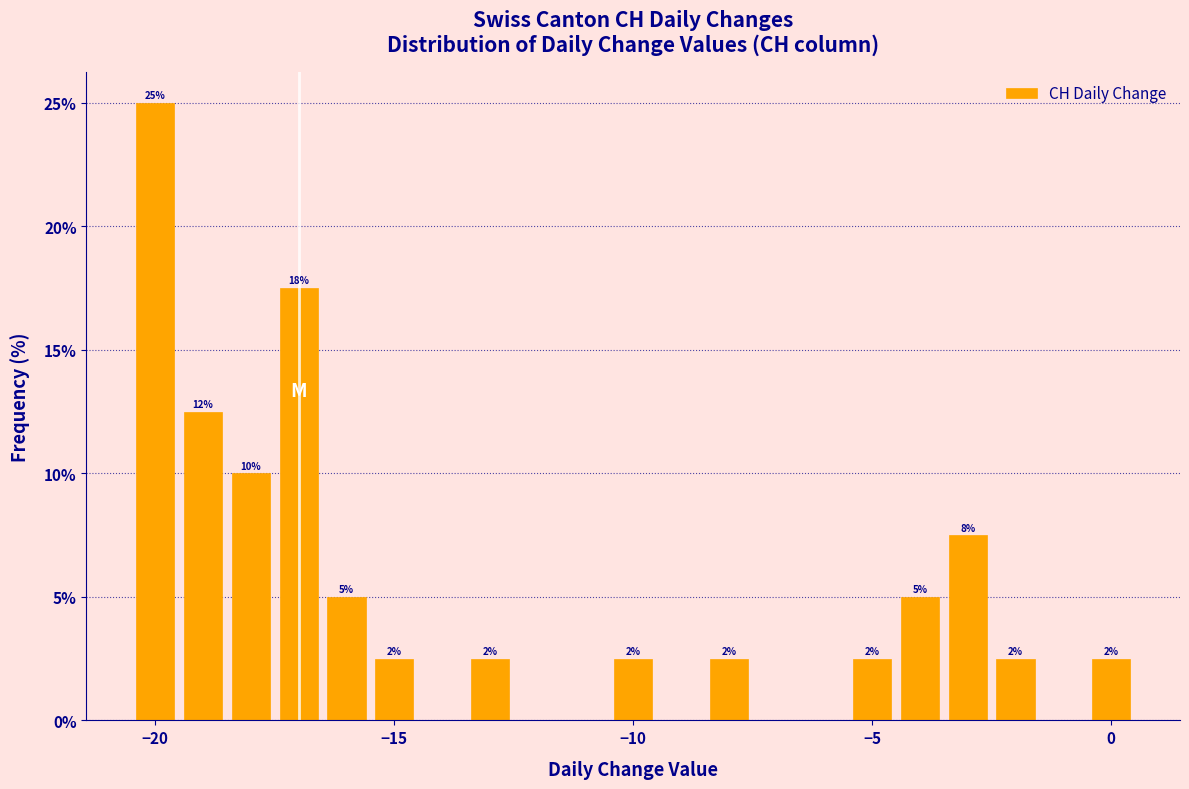

Around what value on the x-axis is the tallest bar? Give the approximate position of its centre, as read against the axis.

-20.0